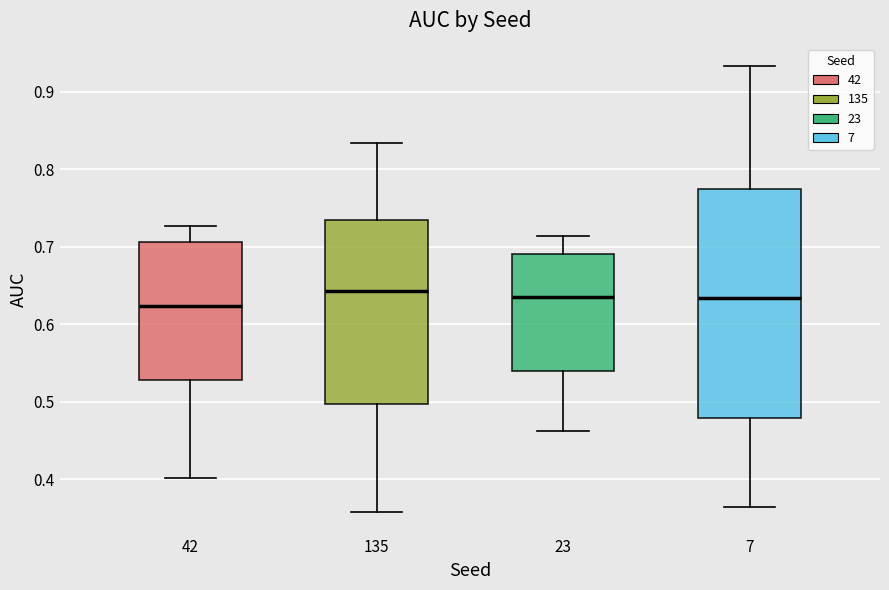

Reading left to right, read every box against the y-axis: the position of its median line, the range the box covers, and the ends of its whiskers. The values are not printed on the chart, so give them approximately, as read against the axis.

42: median 0.62, box 0.53 to 0.71, whiskers 0.40 to 0.73
135: median 0.64, box 0.50 to 0.73, whiskers 0.36 to 0.83
23: median 0.63, box 0.54 to 0.69, whiskers 0.46 to 0.71
7: median 0.63, box 0.48 to 0.78, whiskers 0.36 to 0.93